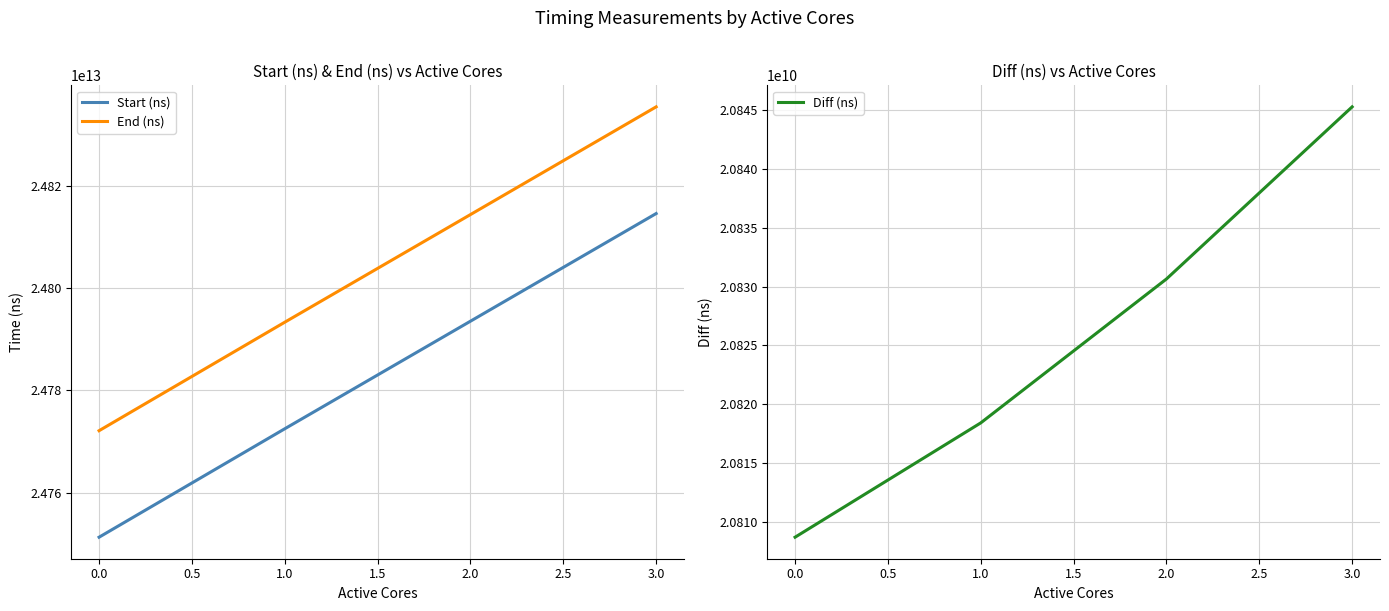

How many Start (ns) values are between 24772522139241 and 24814570481234?

3